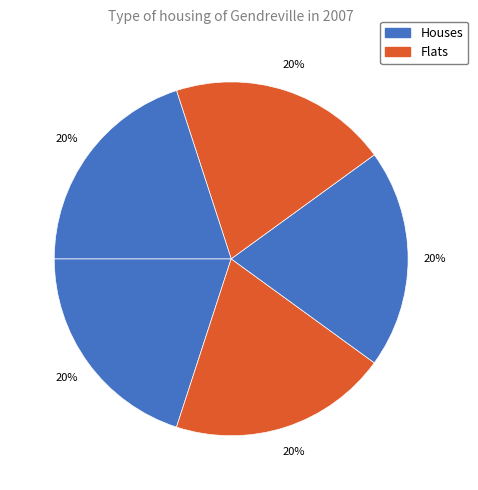

How many slices are in this pie chart?

5